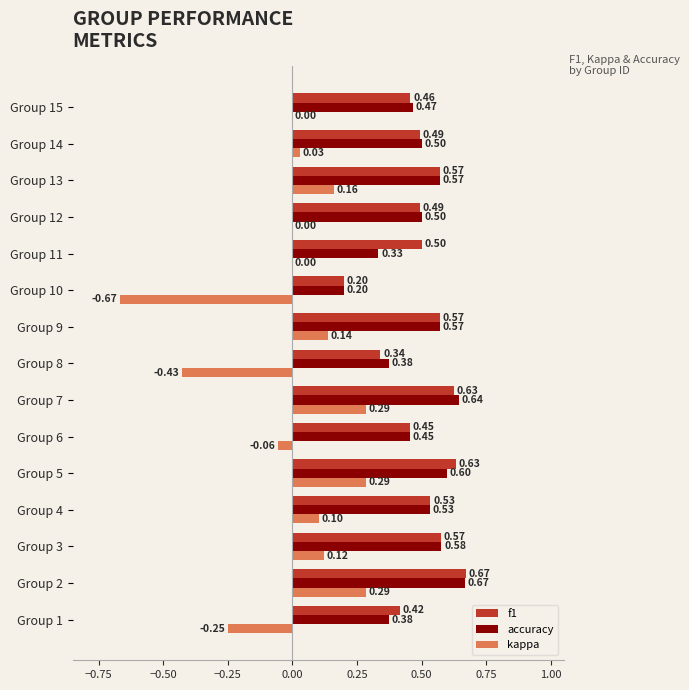

What is the total value across all series at Group 11?

0.8